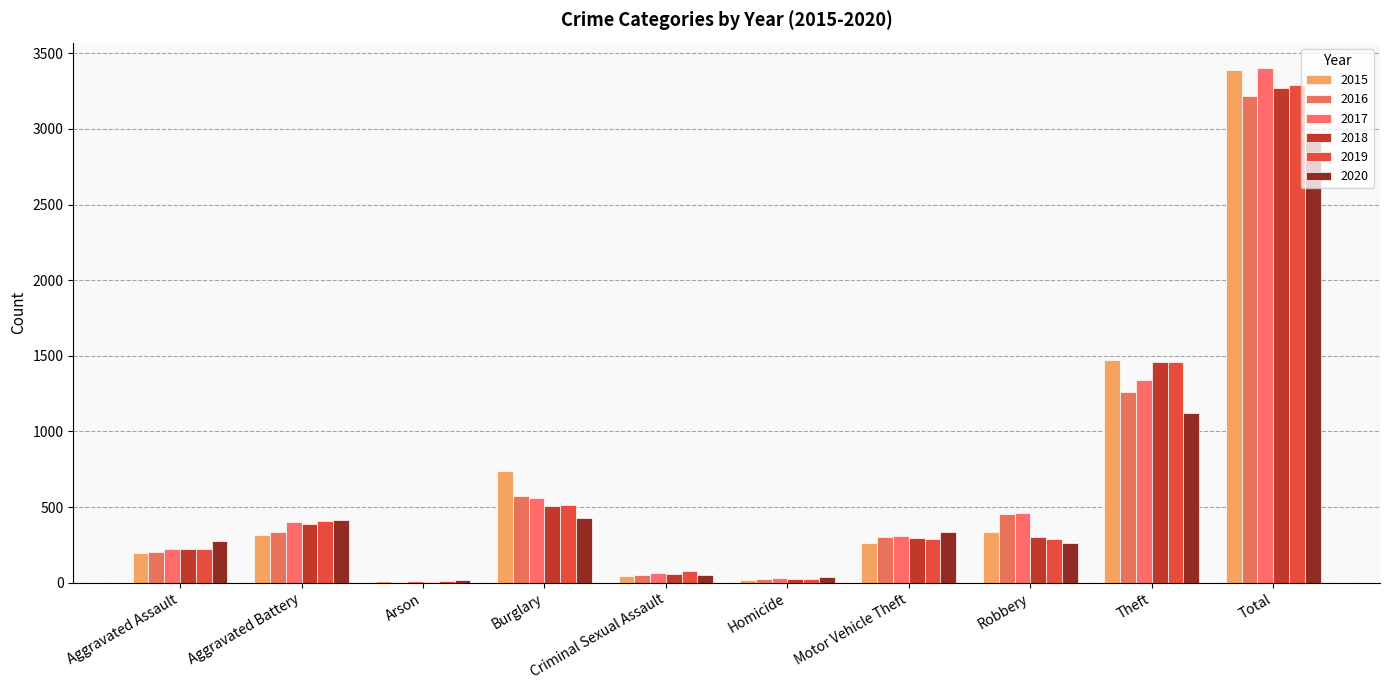

What is the difference between the 2016 values at Aggravated Battery and Homicide?

310